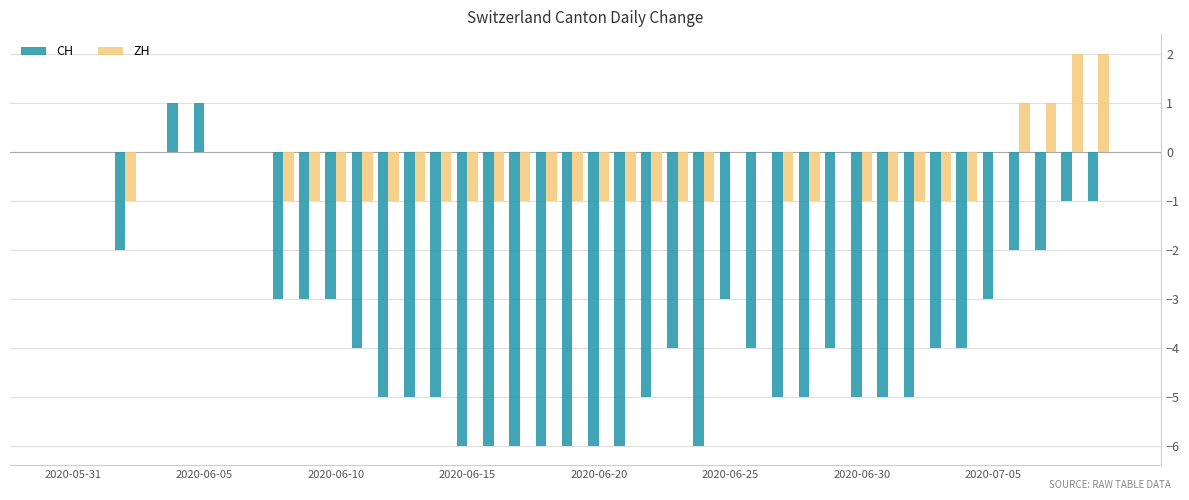

Which series has the largest total across all categories?

ZH